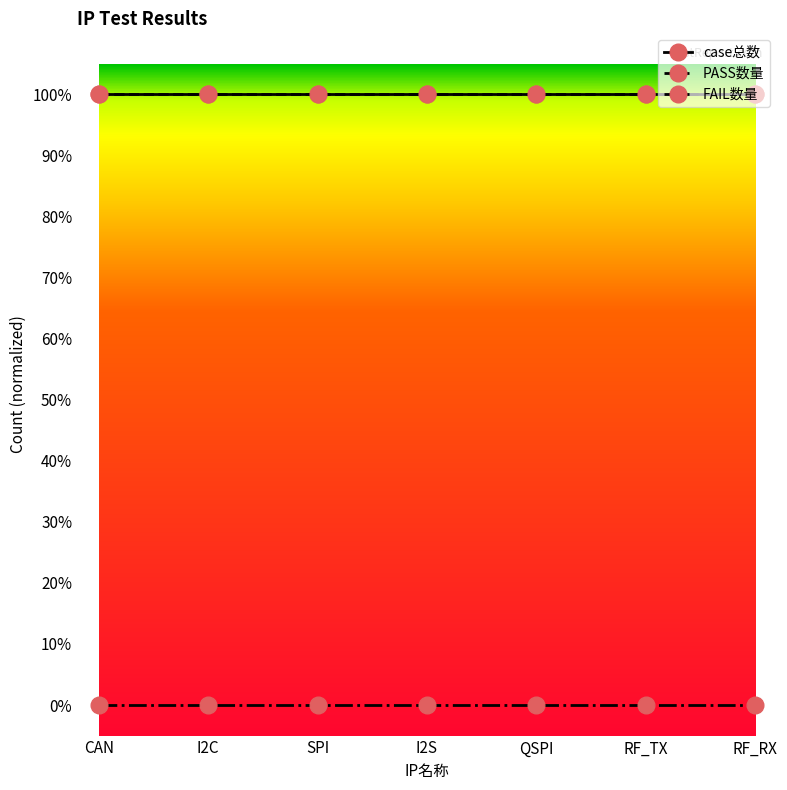

Does the chart have visible grid lines?

No